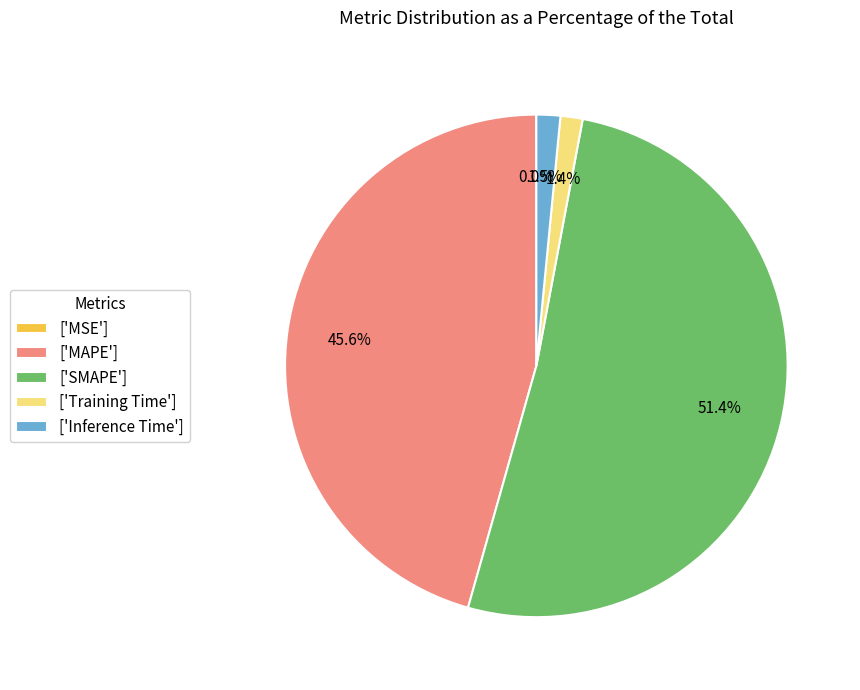

How much of the chart is everything except ['MAPE']?

54.4%